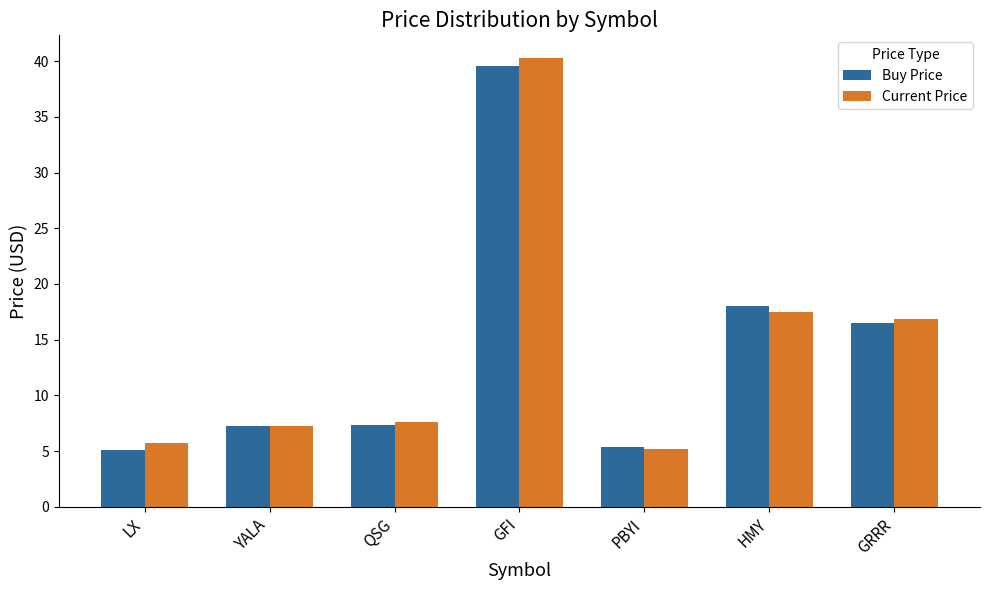

What is the difference between the Current Price values at GFI and PBYI?

35.1